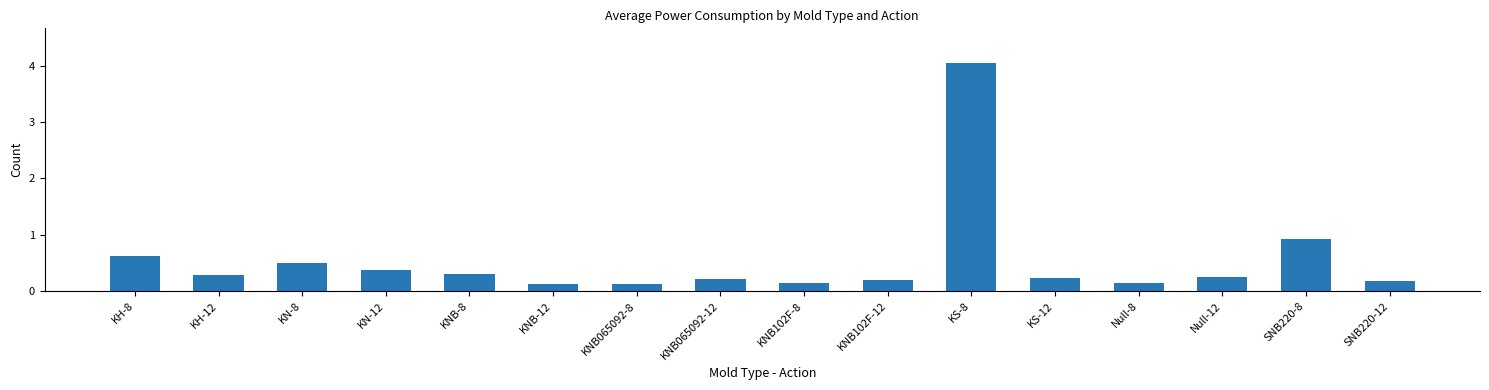

The value at KN-12 is 0.4. True or false?

True